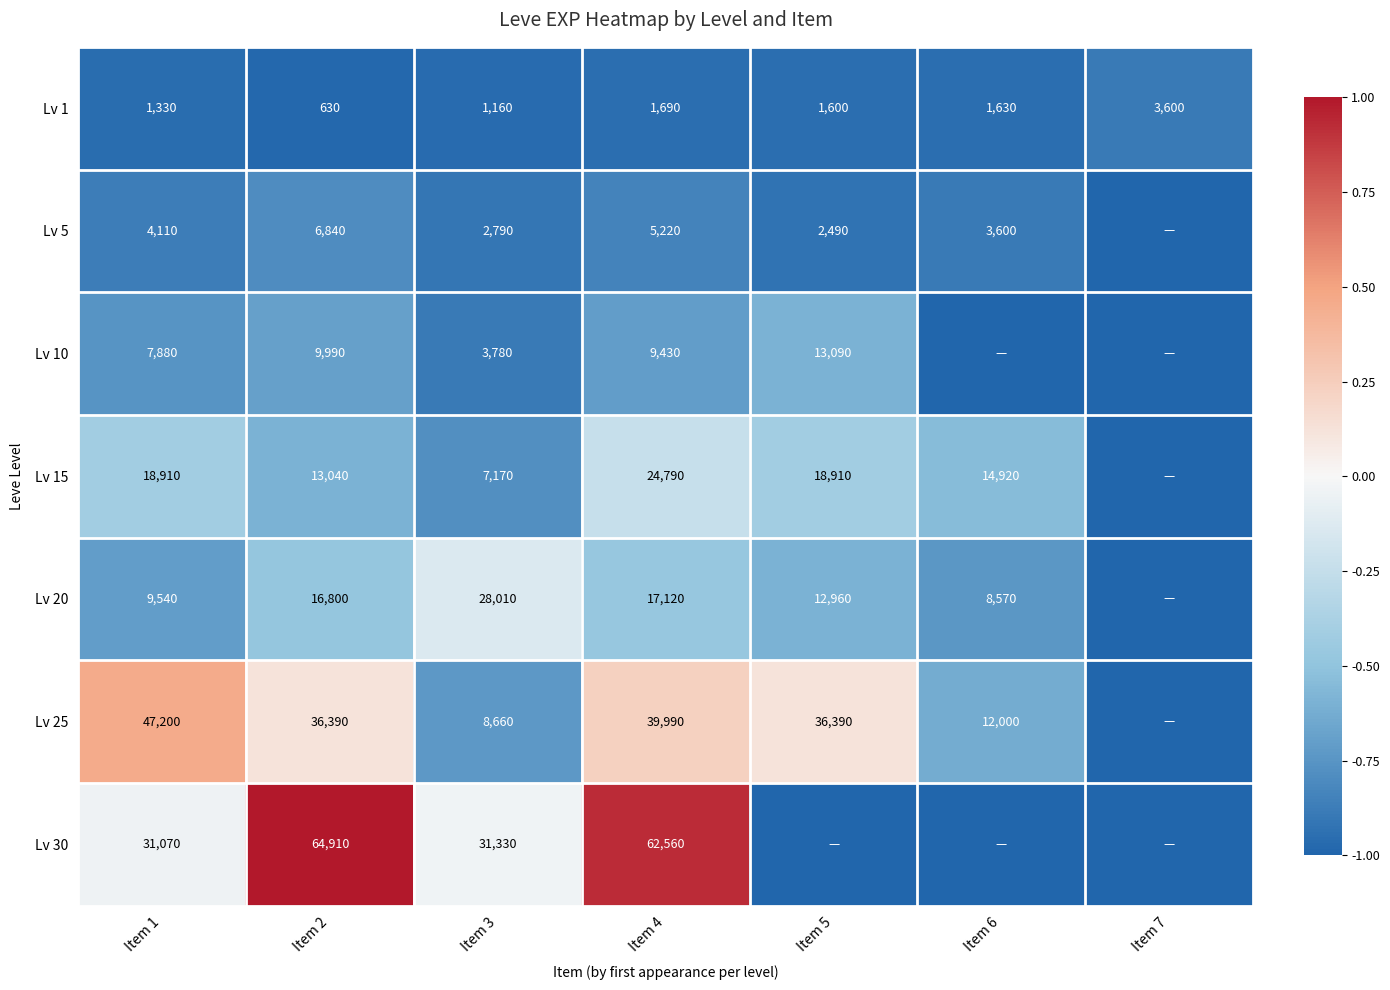

What is the sum of the Lv 25 values at Item 2 and Item 1?

83590